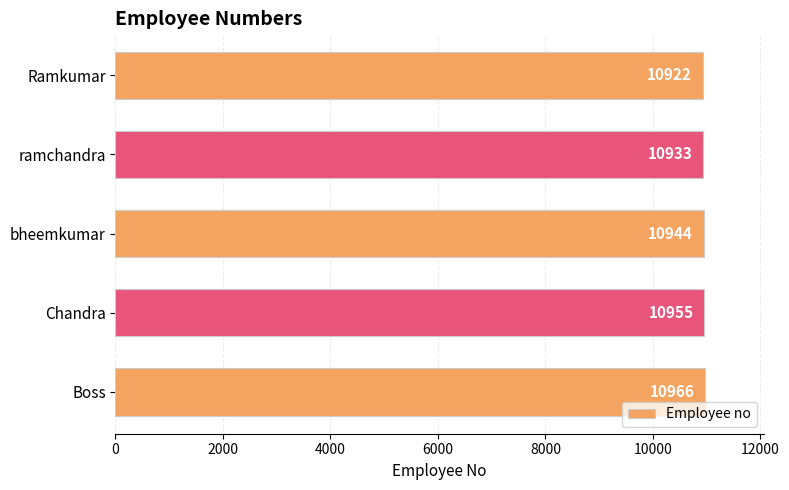

Rank the categories by value from highest to lowest.

Boss, Chandra, bheemkumar, ramchandra, Ramkumar